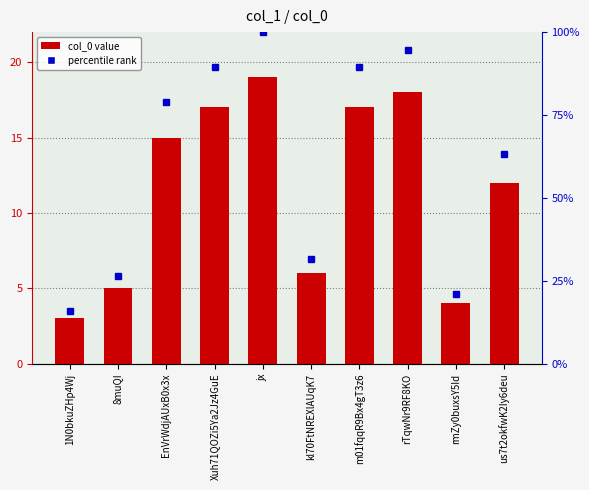

The chart shows a value of 3 at 1N0bkuZHp4Wj. True or false?

True